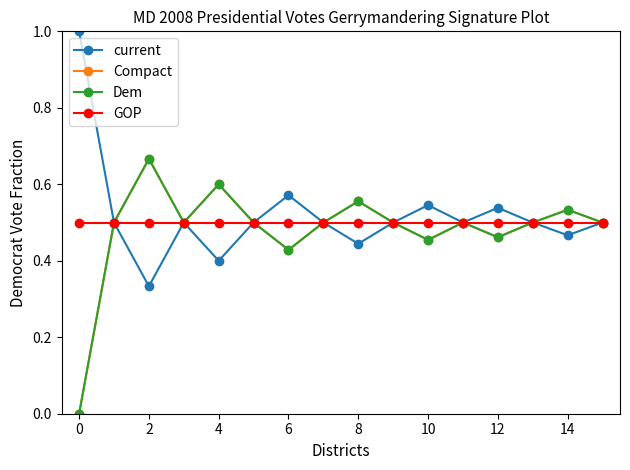

Is this an area chart (filled region under the line)?

No